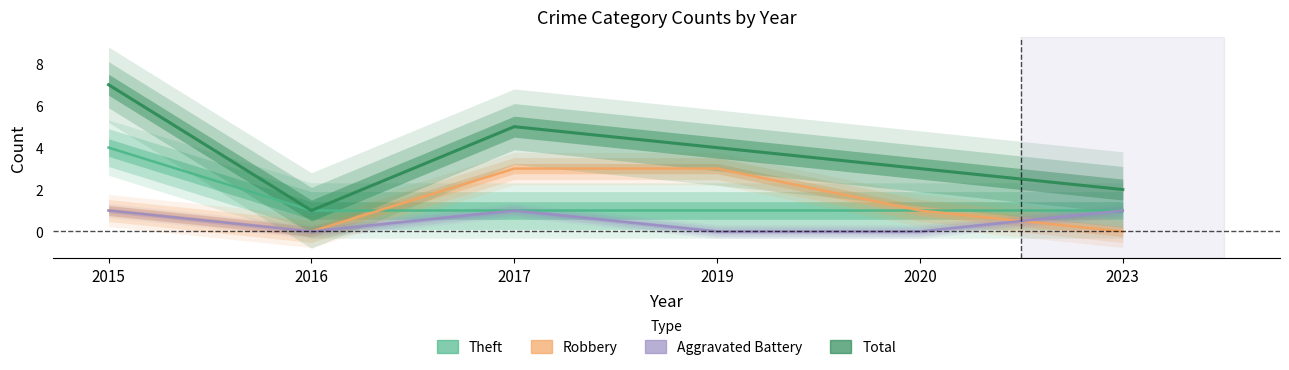

What is the average value of the Robbery series?

1